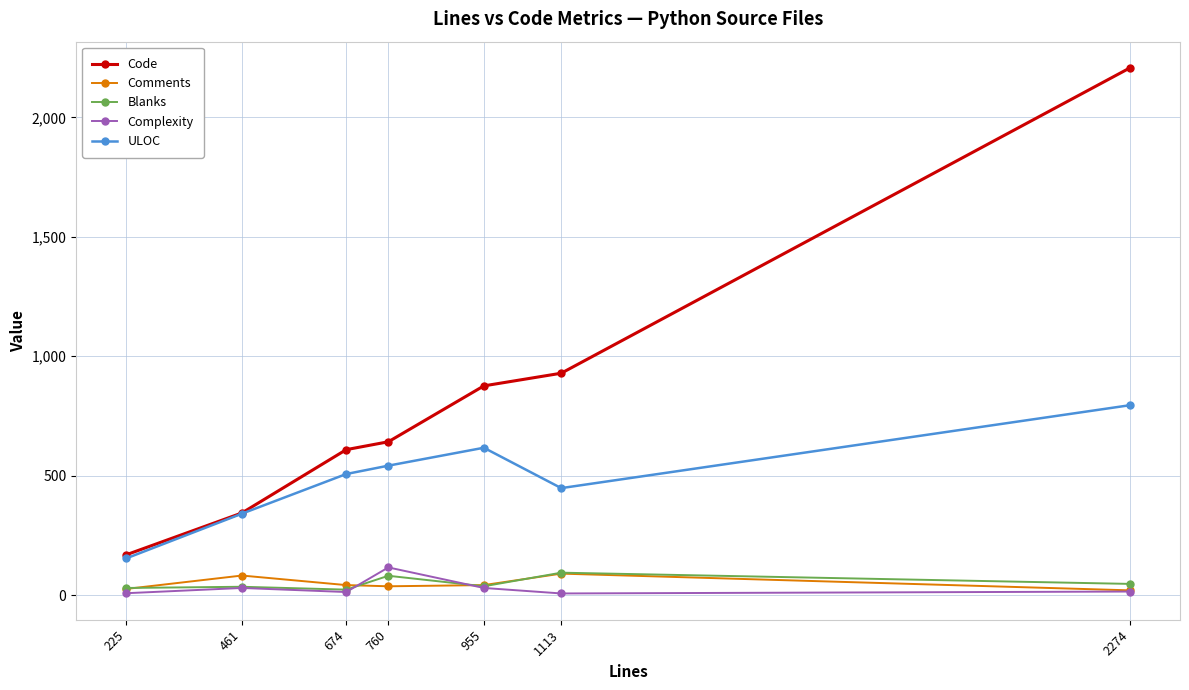

What is the difference between the highest and lowest values at 461?

314